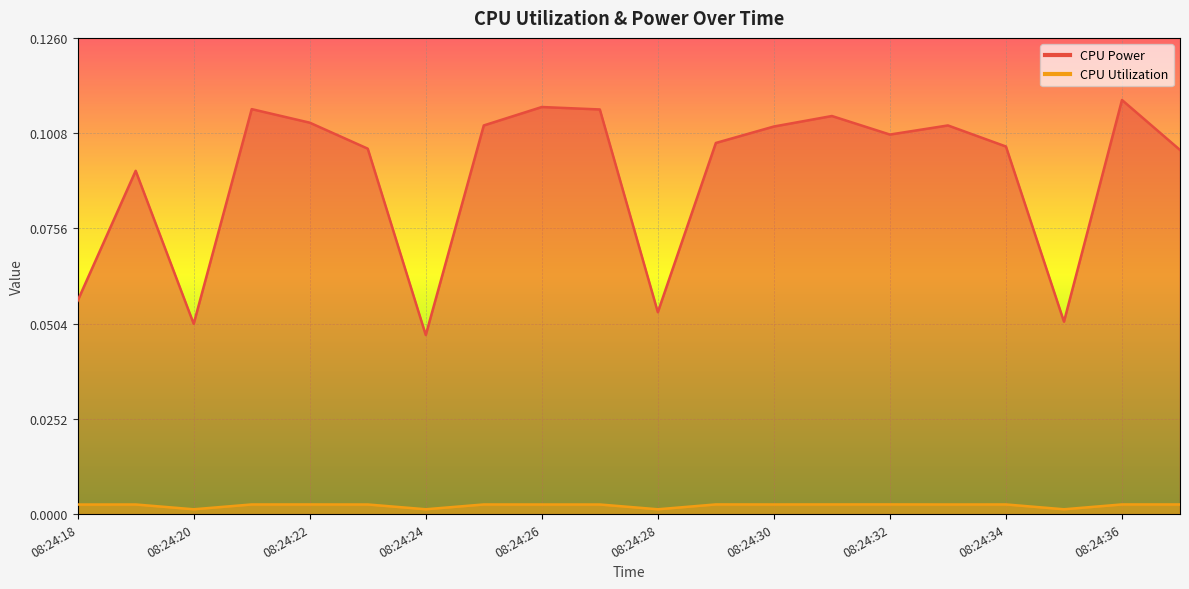

The CPU Utilization series shows 0.0 at 08:24:19. True or false?

True